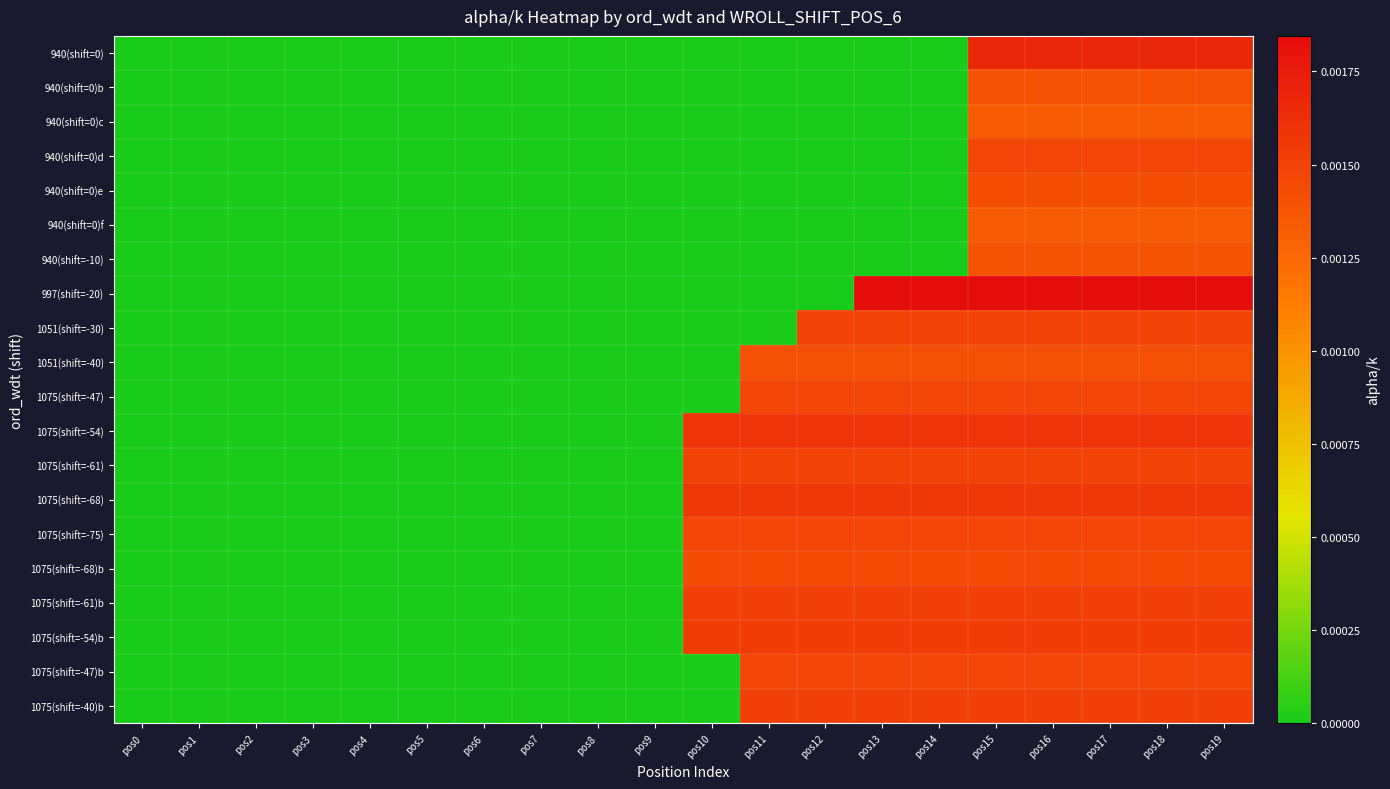

Which has a higher value, pos18 or pos4?

pos18